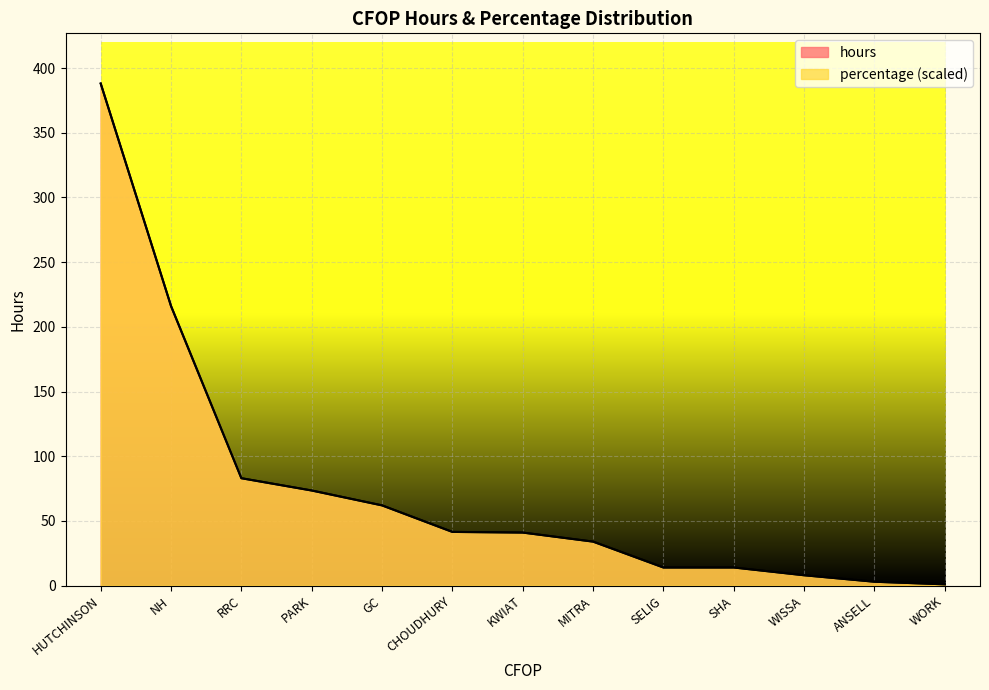

What is the difference between the percentage values at ANSELL and NH?

213.0